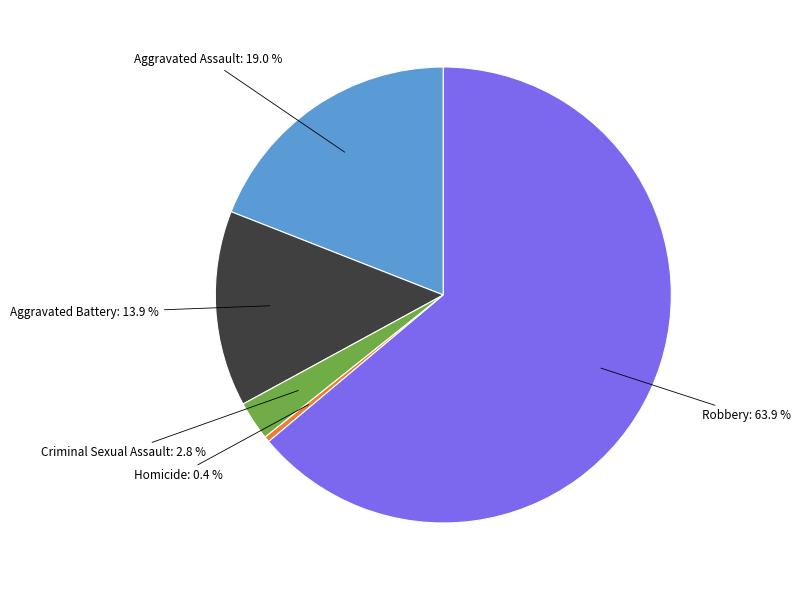

How much of the chart is everything except Aggravated Battery?

86.1%